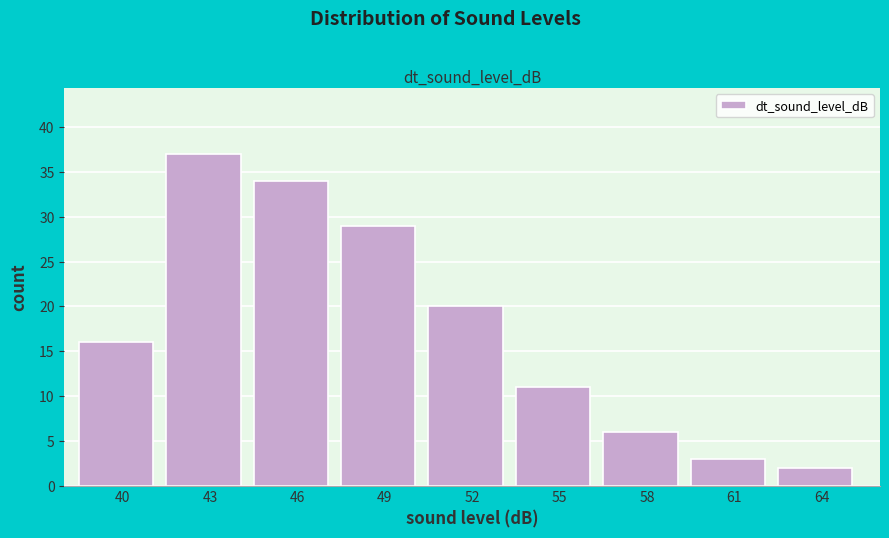

Reading left to right, list all the values displayed in this chart.

16	37	34	29	20	11	6	3	2